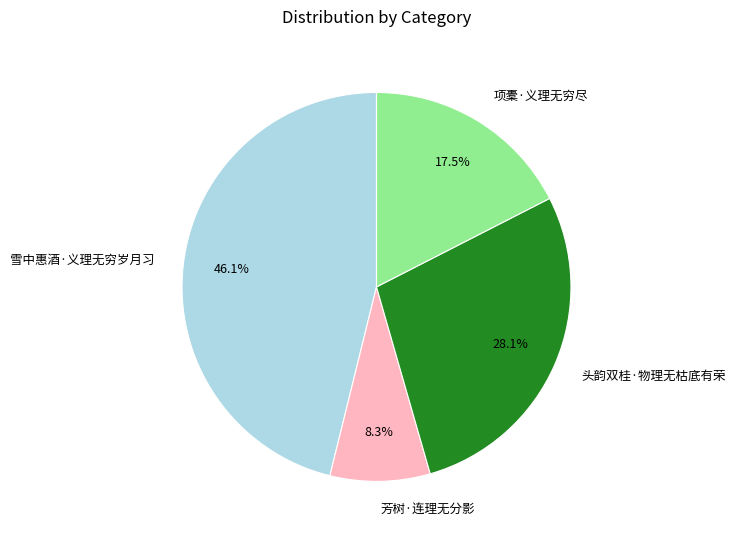

What percentage do 头韵双桂·物理无枯底有荣 and 雪中惠酒·义理无穷岁月习 together represent?

74.2%